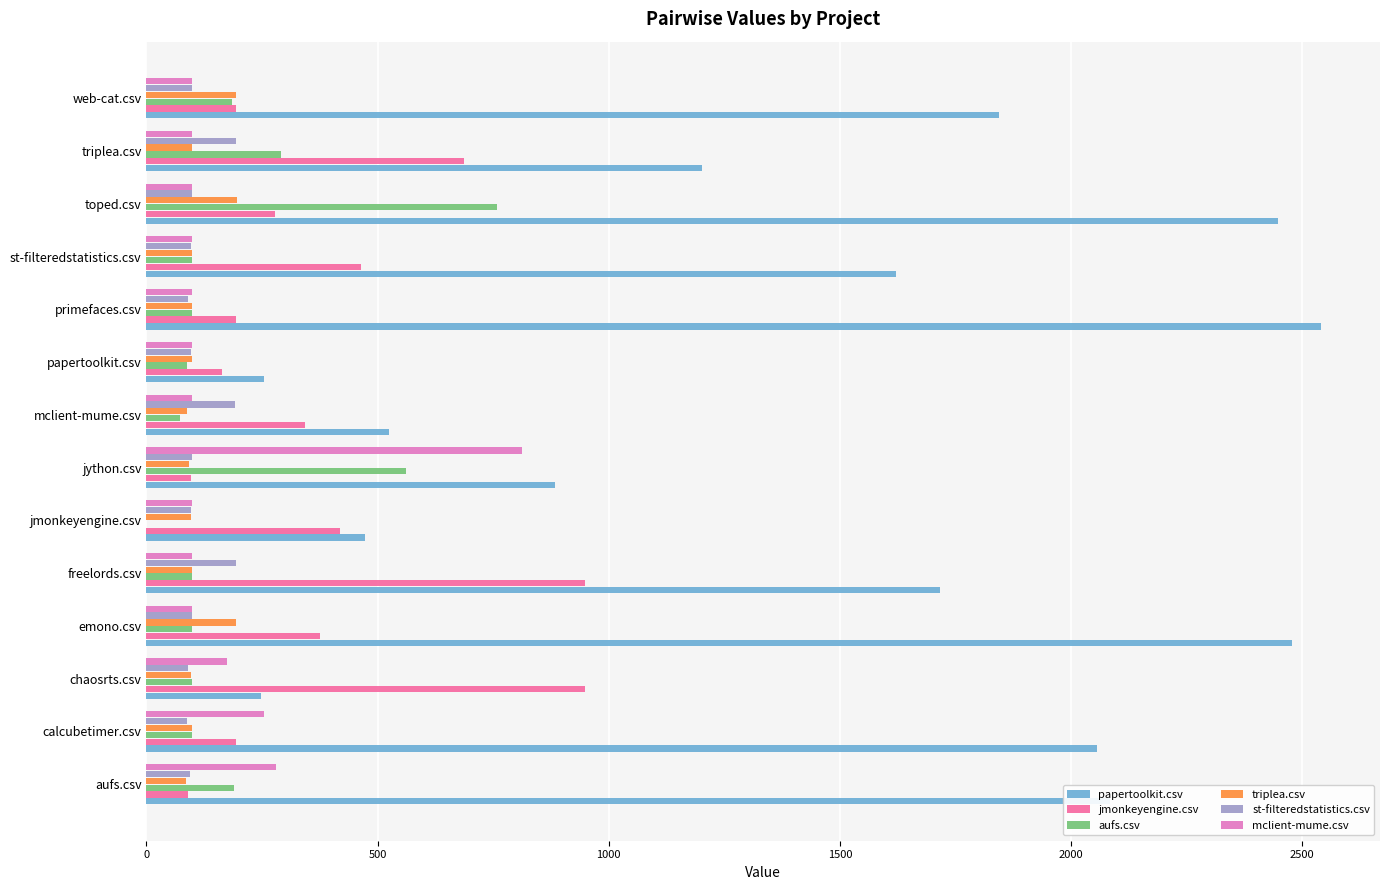

At which category is the sum across all series the highest?

toped.csv